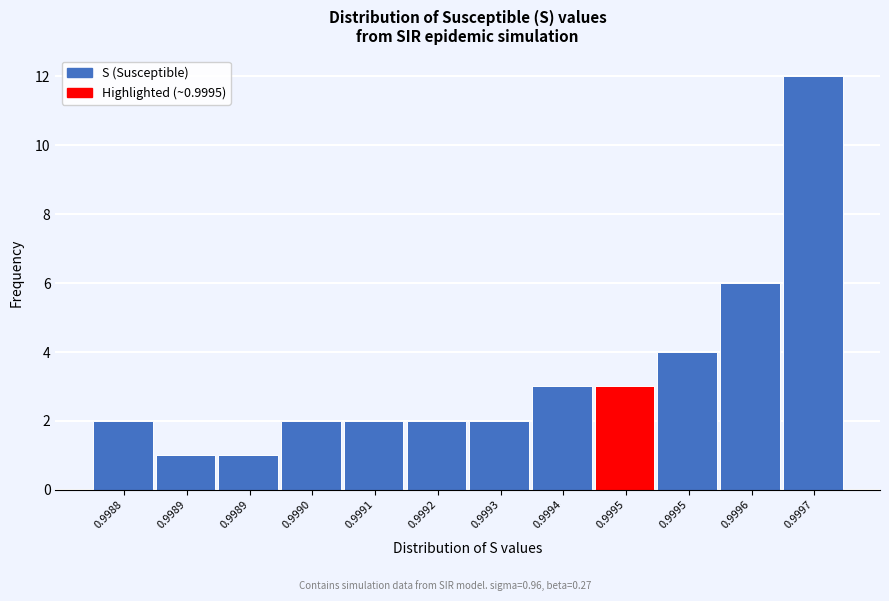

Does the chart contain any negative values?

No